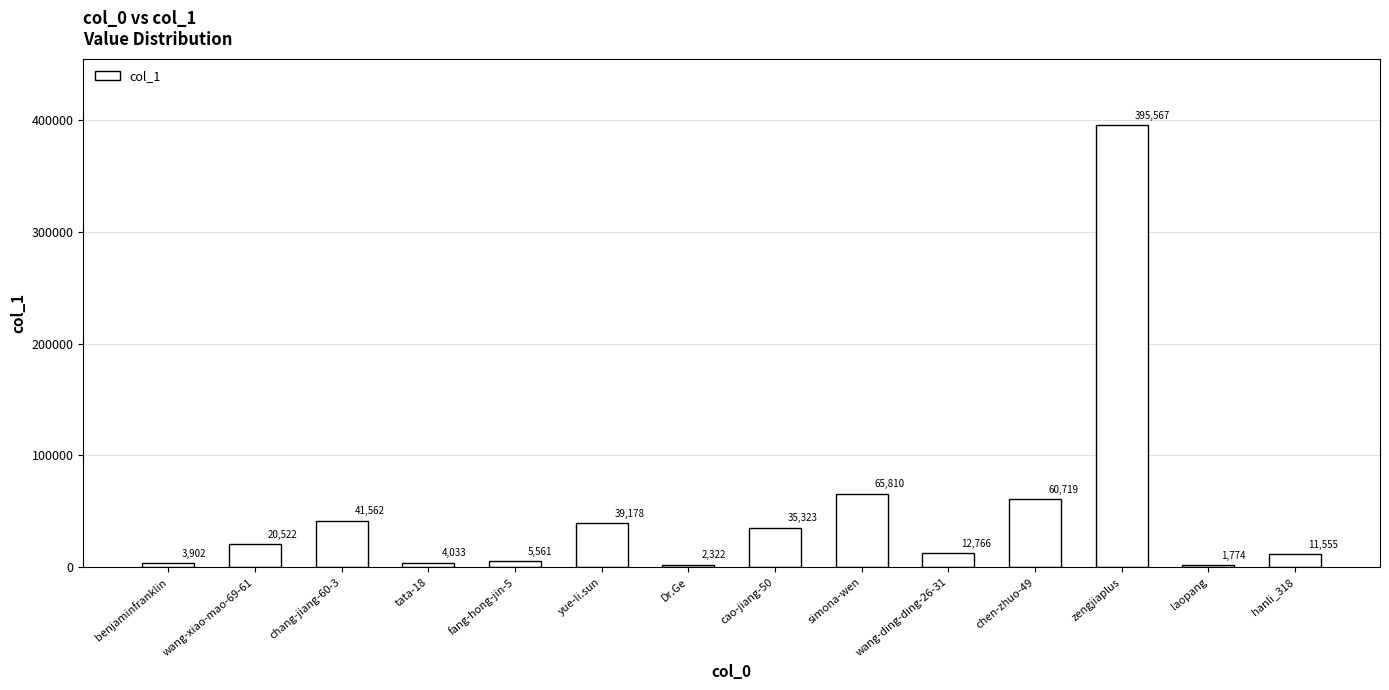

At which category does the chart reach its minimum across all series?

laopang